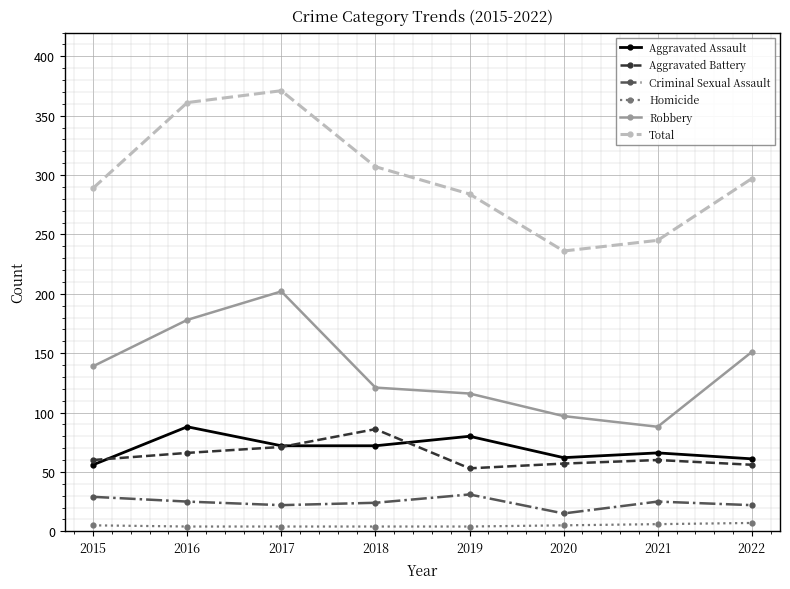

True or false: Homicide and Total intersect in this chart.

False